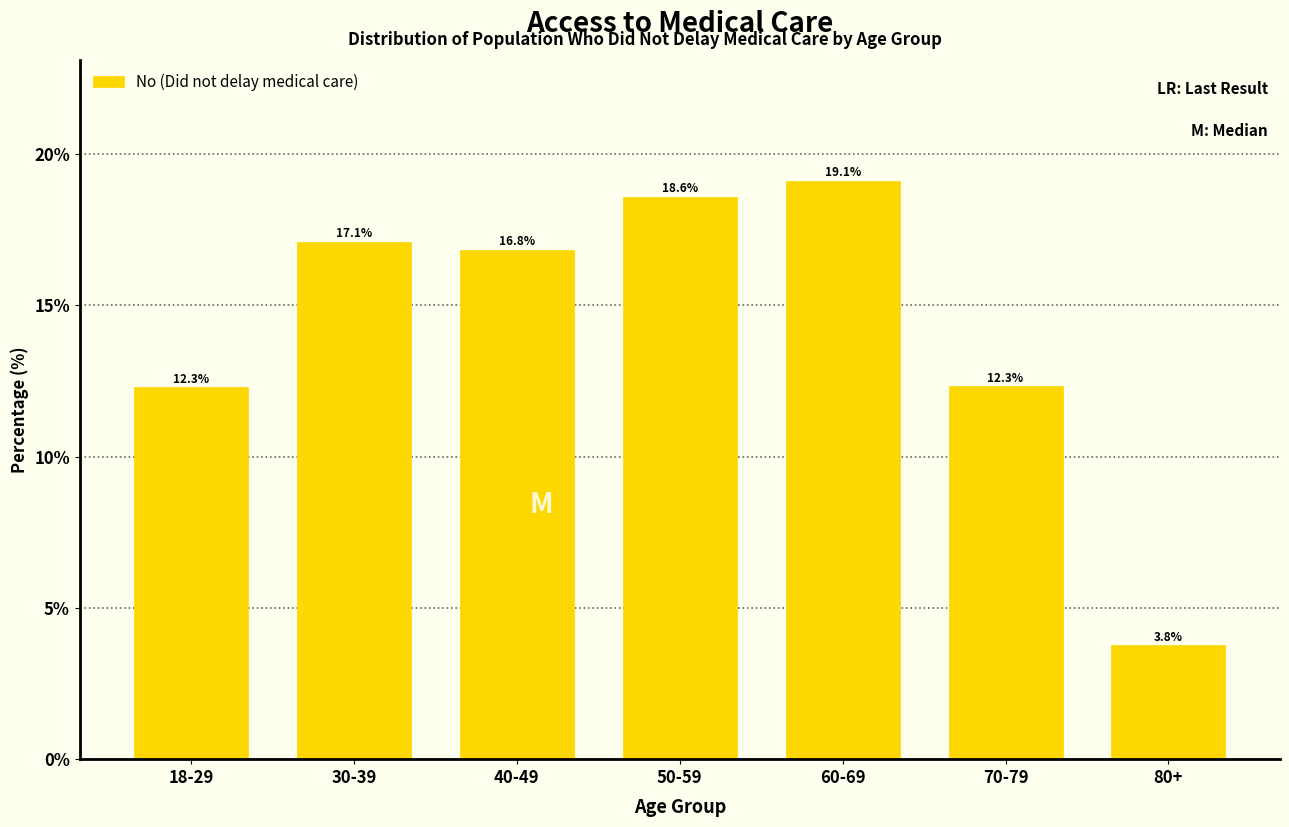

Reading left to right, what are all the values shown in this chart?

18-29=12.3	30-39=17.1	40-49=16.8	50-59=18.6	60-69=19.1	70-79=12.3	80+=3.8